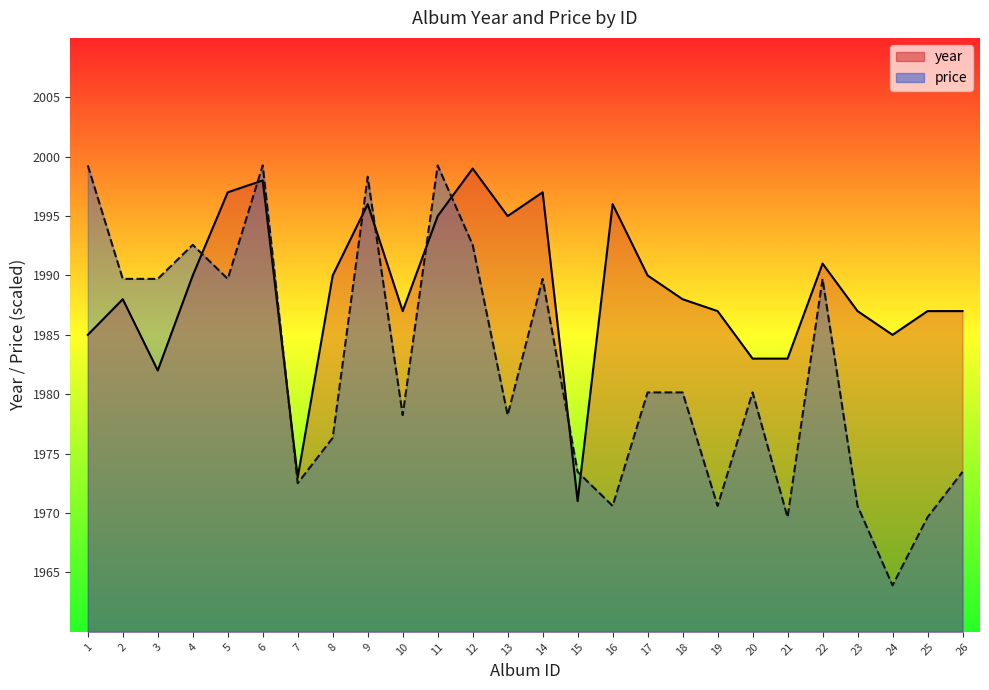

What is the total value across all series at 7?

3945.5